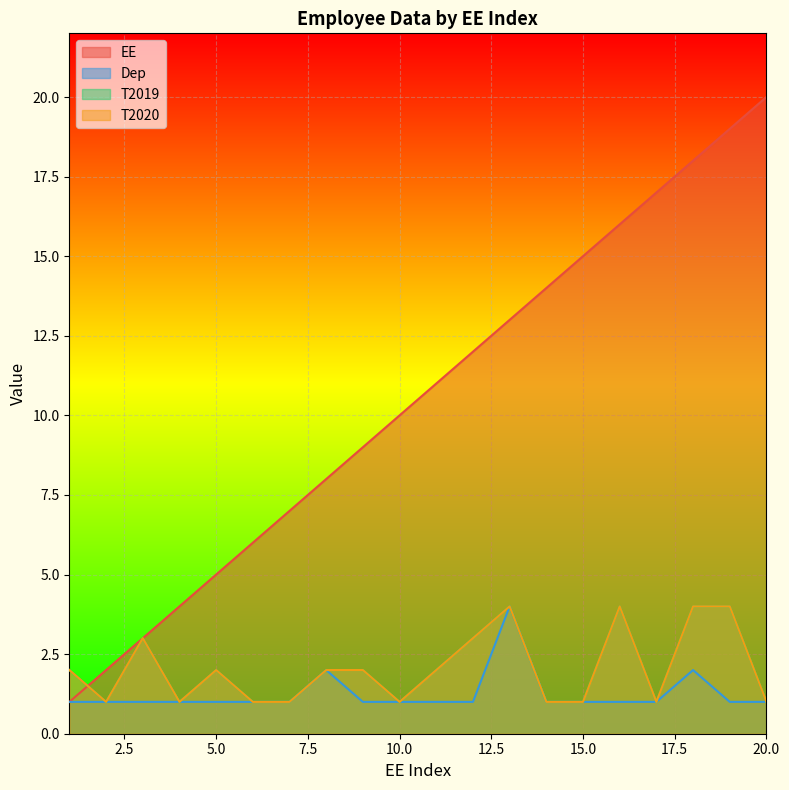

What are all the series names shown in the legend?

EE, Dep, T2019, T2020